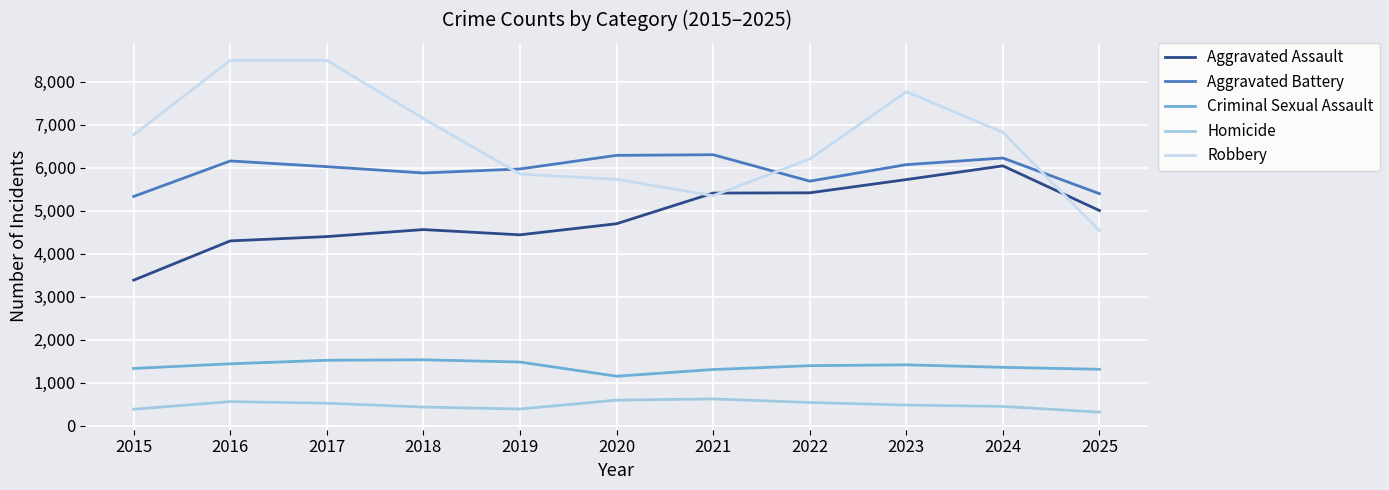

What is the total value across all series at 2018?

19558